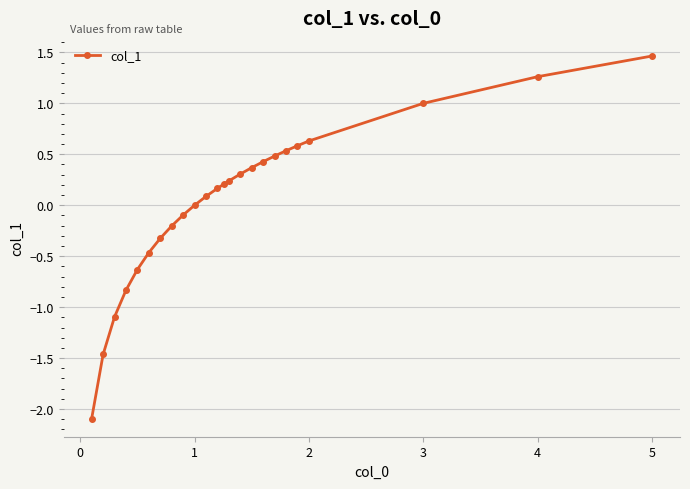

What is the difference between the maximum and second lowest values?

2.9